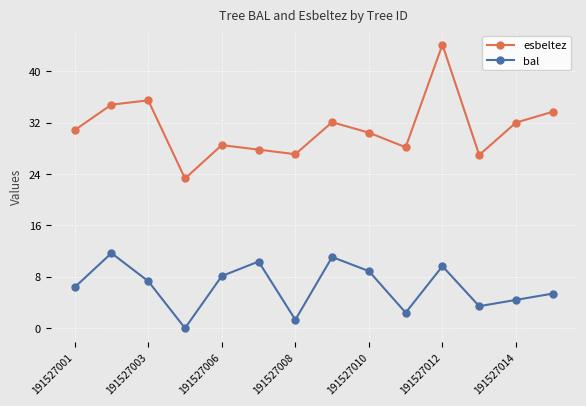

What is the maximum value for esbeltez?

44.1